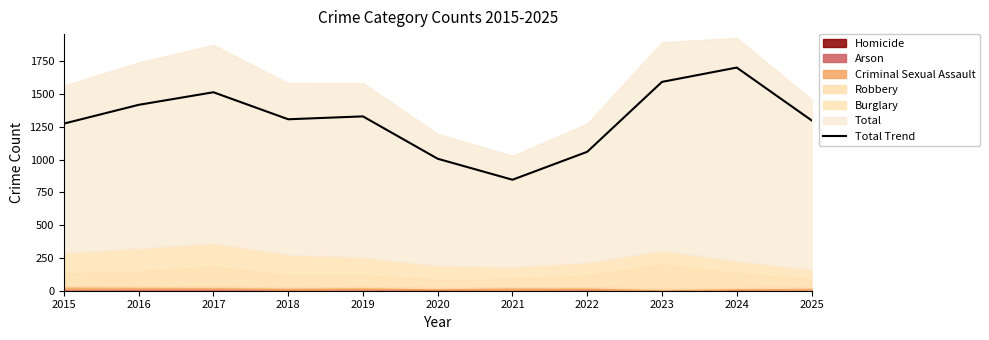

What is the lowest value of the Total Trend series?

846